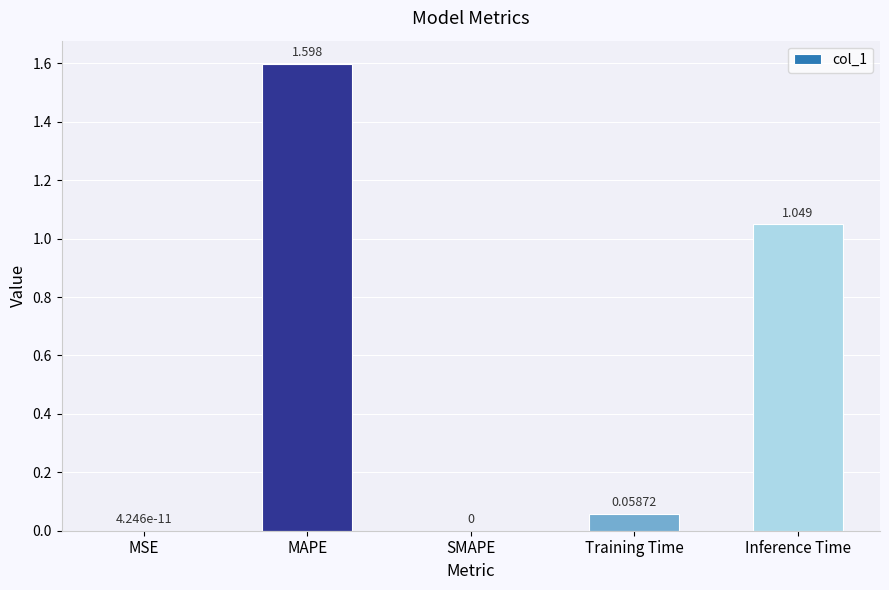

Which has a higher value, SMAPE or Inference Time?

Inference Time